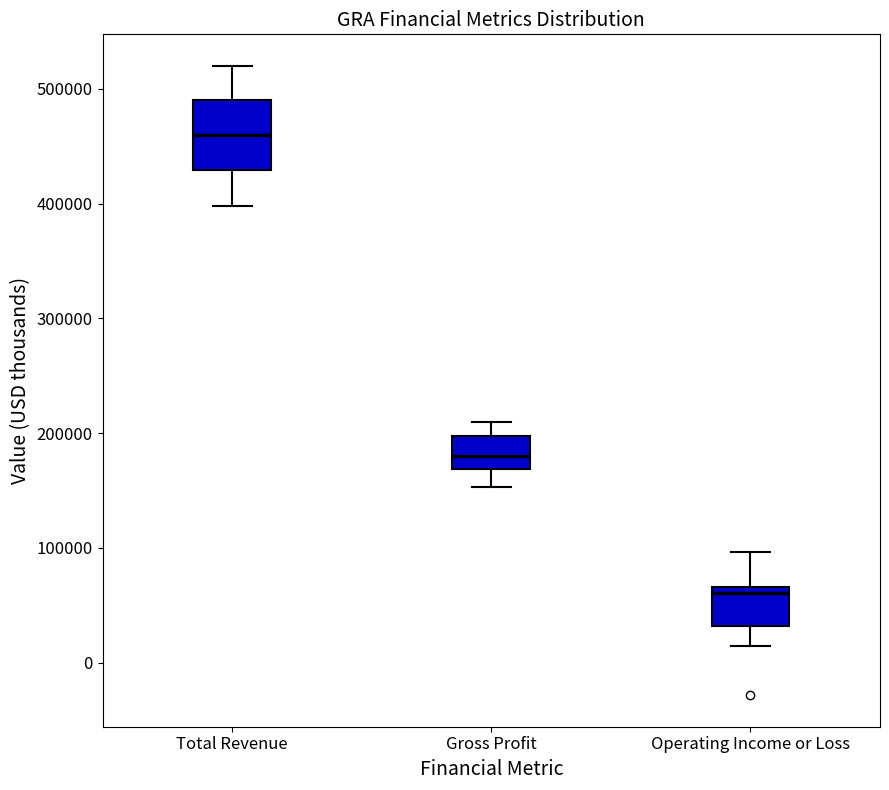

Reading left to right, read every box against the y-axis: the position of its median line, the range the box covers, and the ends of its whiskers. The values are not printed on the chart, so give them approximately, as read against the axis.

Total Revenue: median 460000, box 430000 to 490000, whiskers 400000 to 520000
Gross Profit: median 180000, box 170000 to 200000, whiskers 150000 to 210000
Operating Income or Loss: median 60000, box 30000 to 70000, whiskers 10000 to 100000